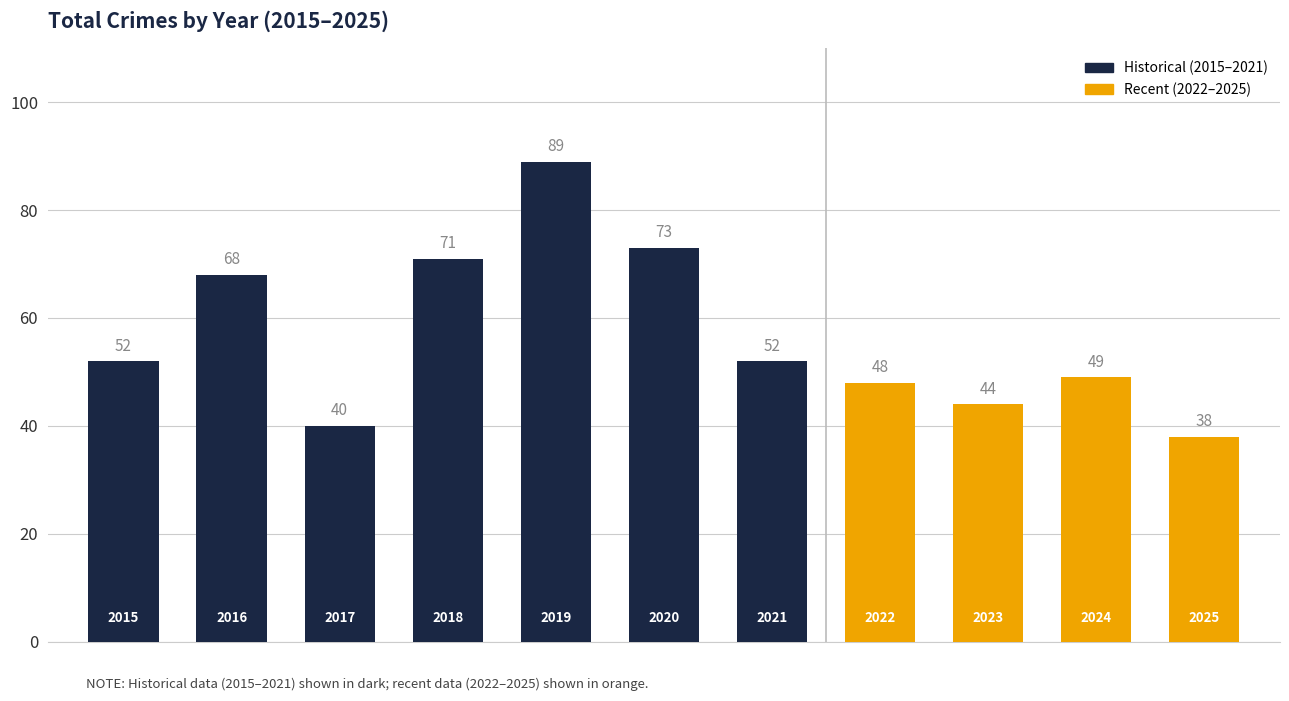

What is the value of the 3rd bar from the left?

40